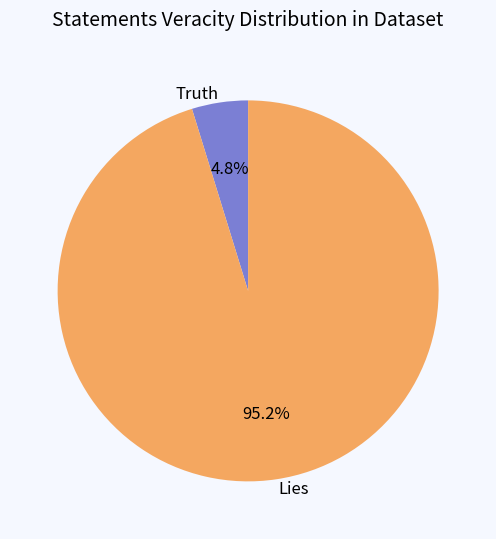

Which has a higher value, Lies or Truth?

Lies